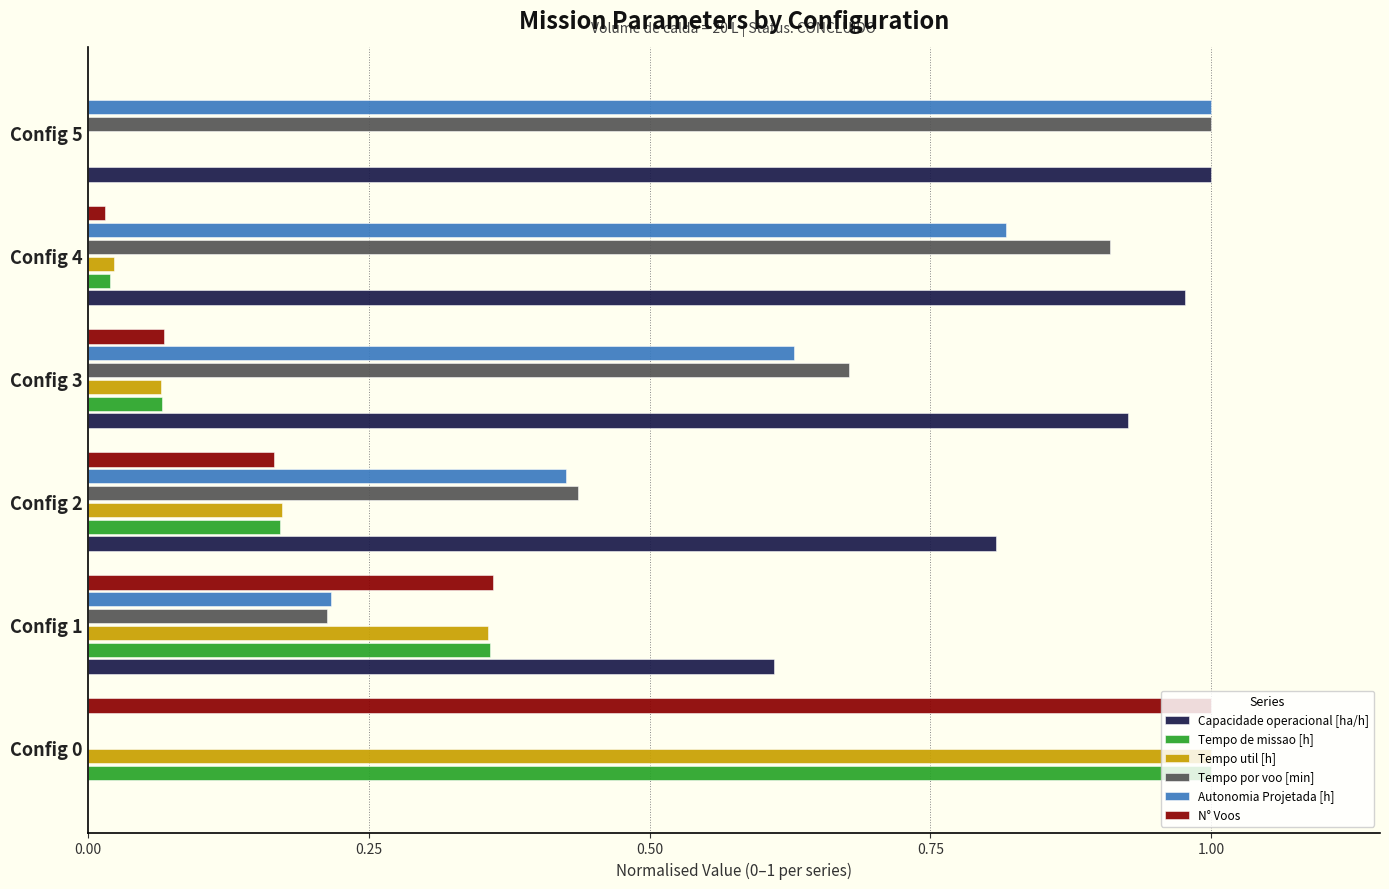

Is the value of Tempo por voo [min] at Config 4 greater than the value of N° Voos at Config 4?

Yes